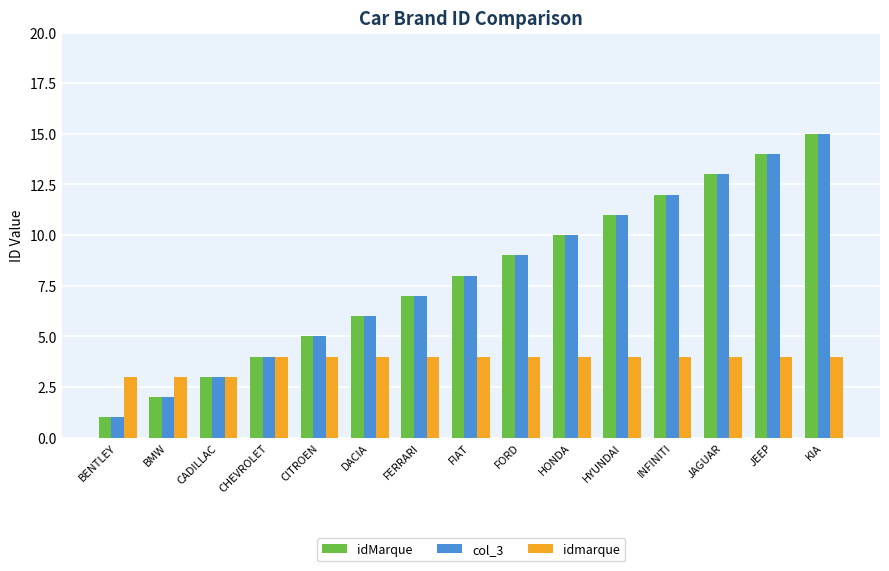

What is the sum of the idMarque values at HYUNDAI and HONDA?

21